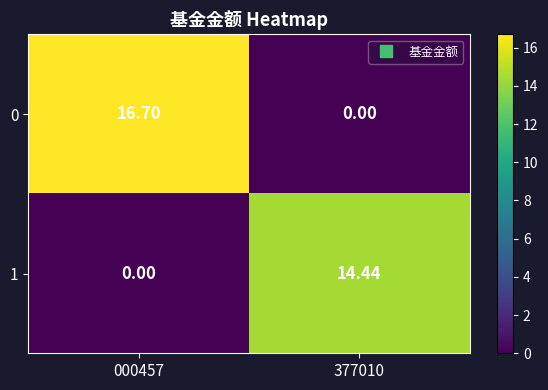

Which series has the largest range (max minus min)?

0